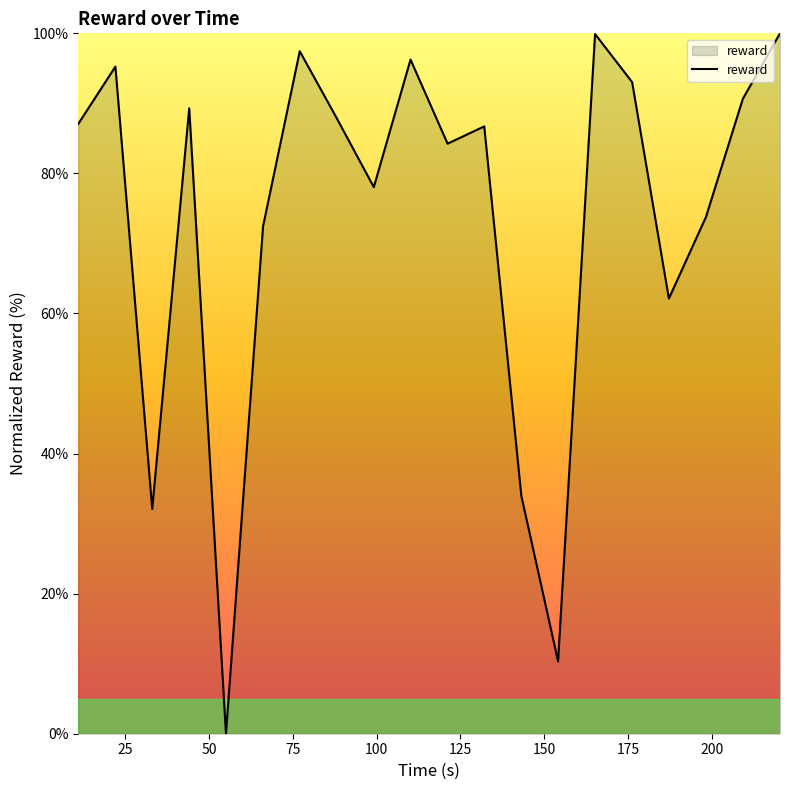

What is the maximum value shown in the chart?

100.0